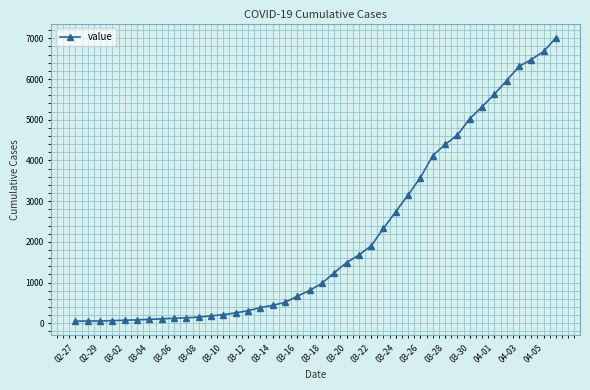

How many lines are shown in the chart?

1